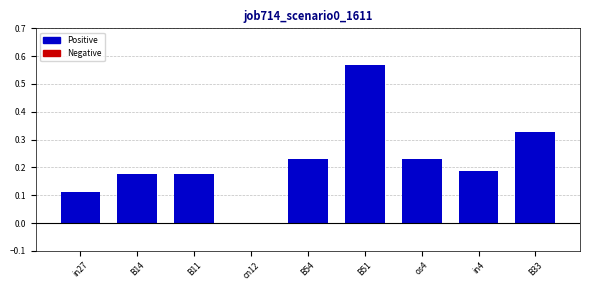

What is the change in value from B11 to B54?

+0.1